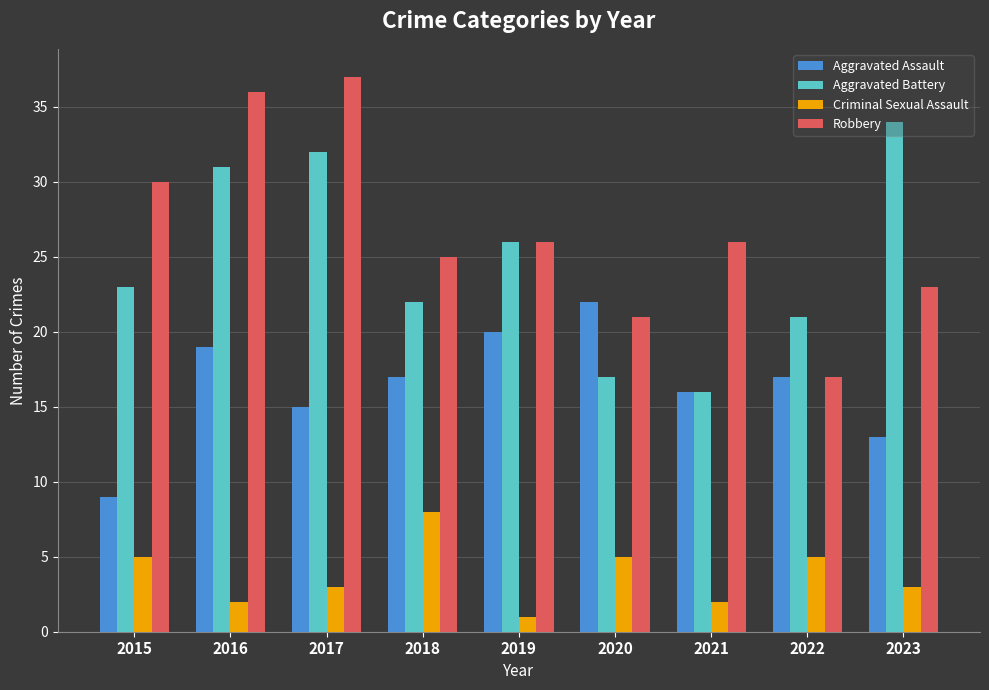

At which label does Criminal Sexual Assault first exceed 3?

2015